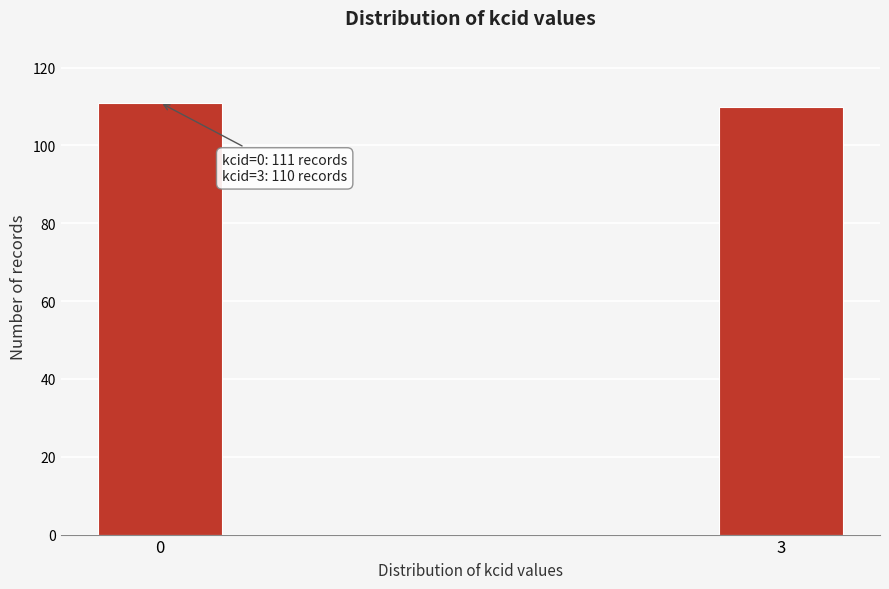

Reading left to right, extract all data points from this chart.

111	110